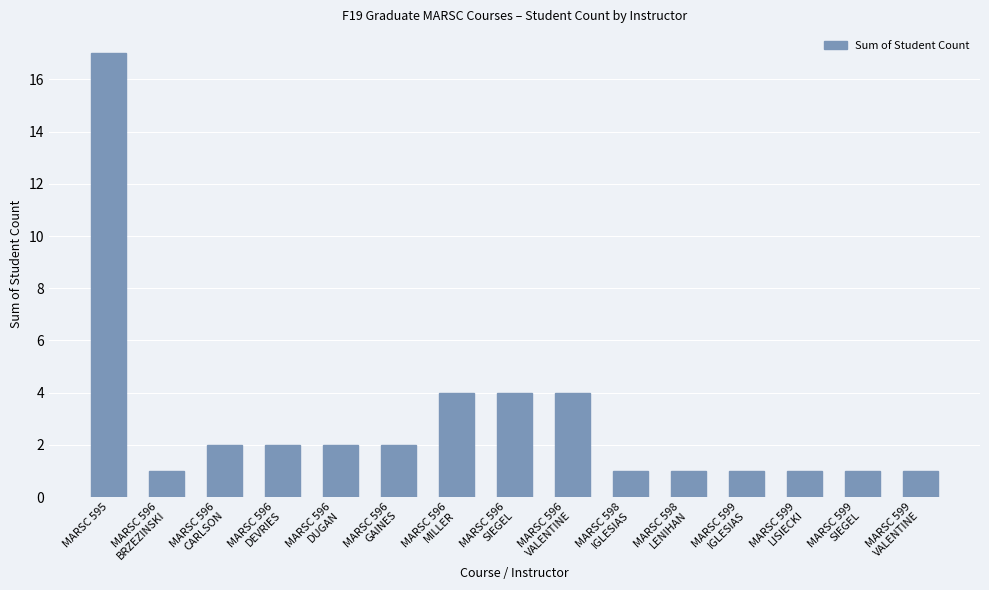

What is the sum of the values at MARSC 595 and MARSC 596
BRZEZINSKI?

18